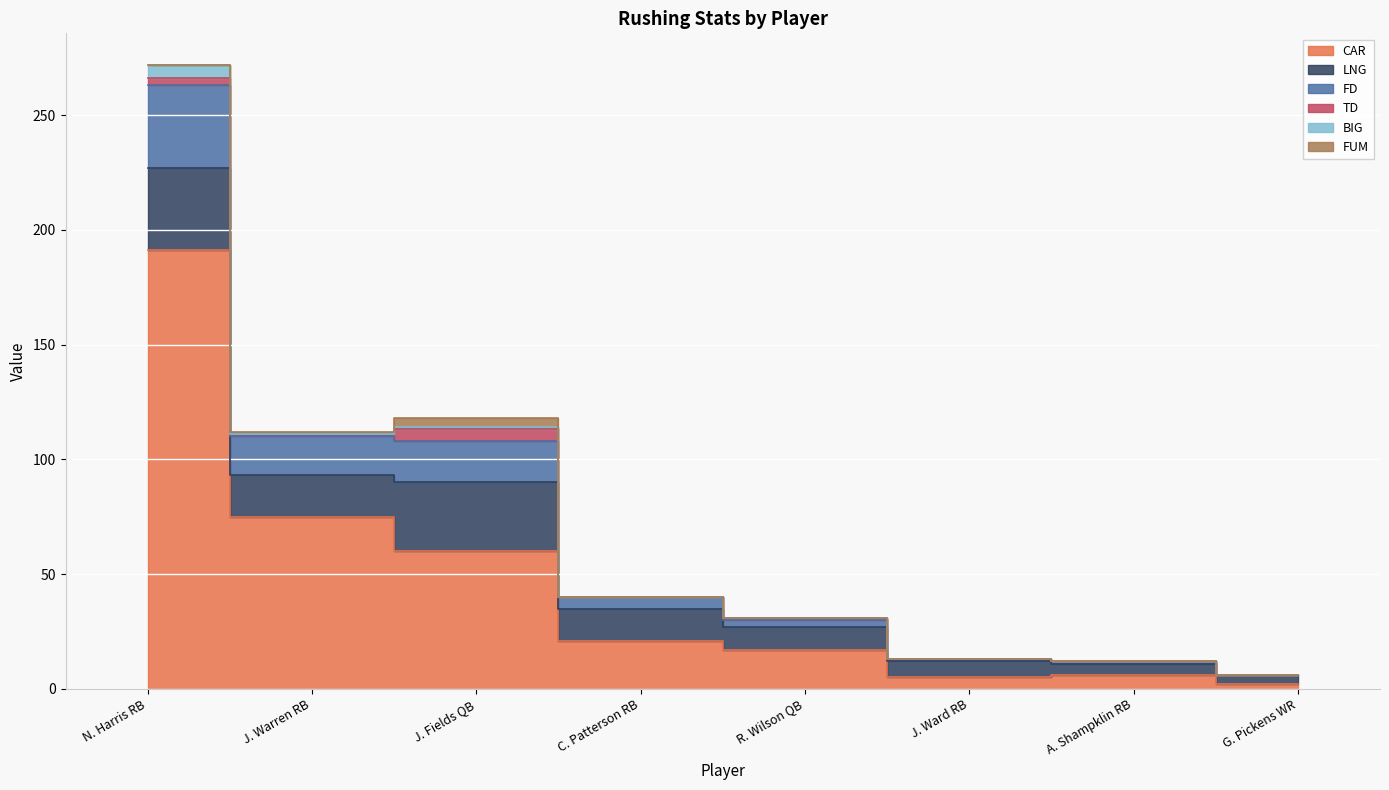

Reading left to right, list all the values displayed in this chart.

CAR: 191	75	60	21	17	5	6	2
LNG: 36	18	30	14	10	7	5	4
FD: 36	17	18	5	3	1	1	0
TD: 3	1	5	0	1	0	0	0
BIG: 6	0	1	0	0	0	0	0
FUM: 0	1	4	0	0	0	0	0